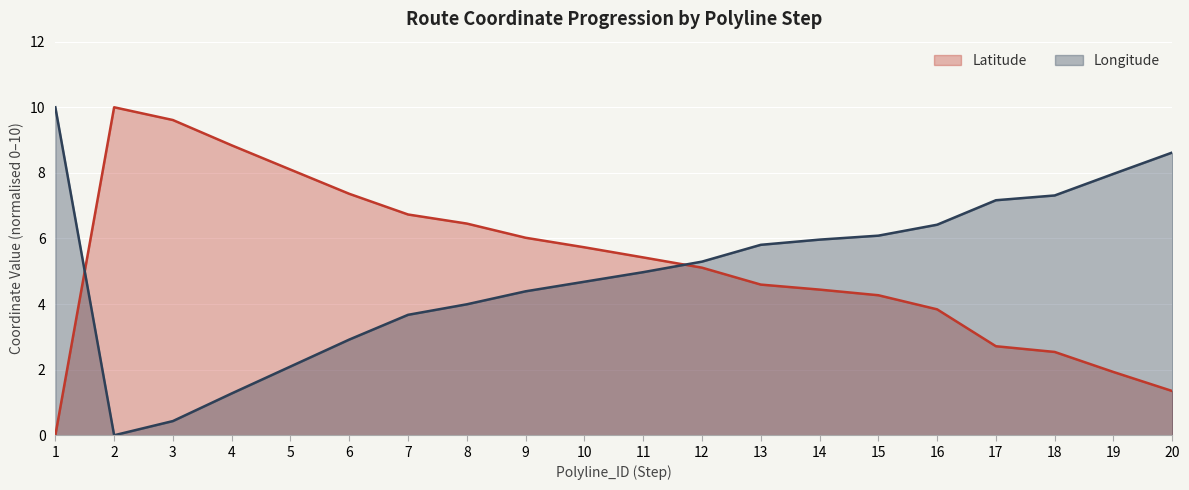

How many lines are shown in the chart?

2